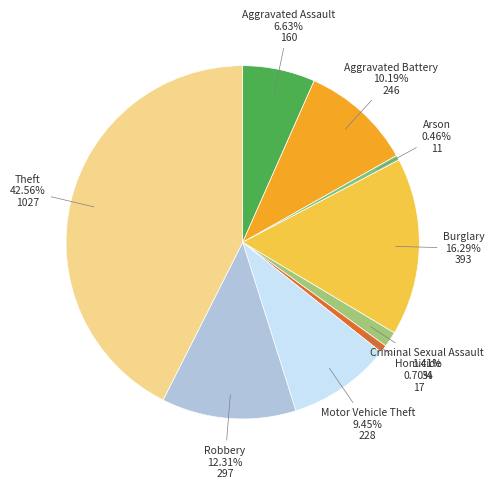

The Burglary slice represents 16% of the pie. True or false?

True